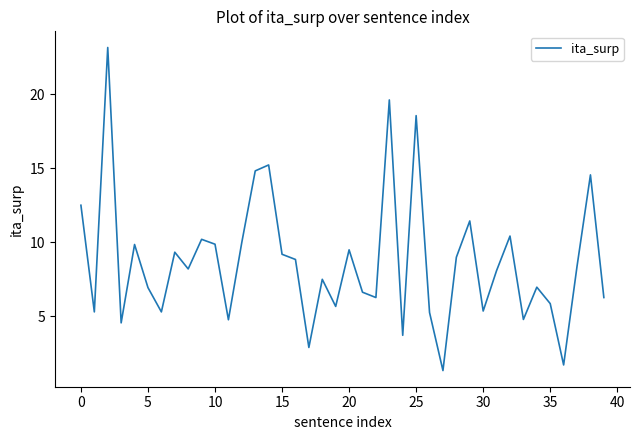

What is the difference between the maximum and minimum values?

21.8